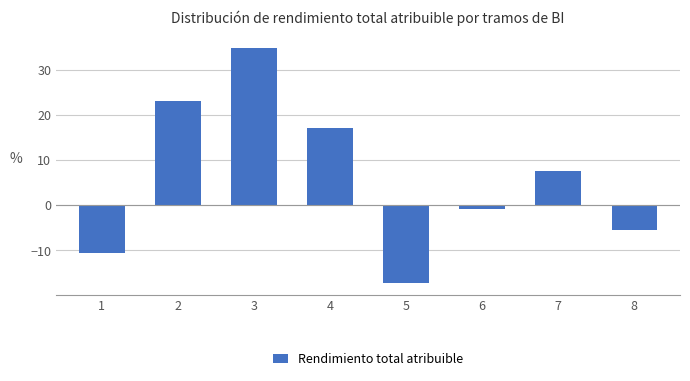

Does the chart contain stacked bars?

No